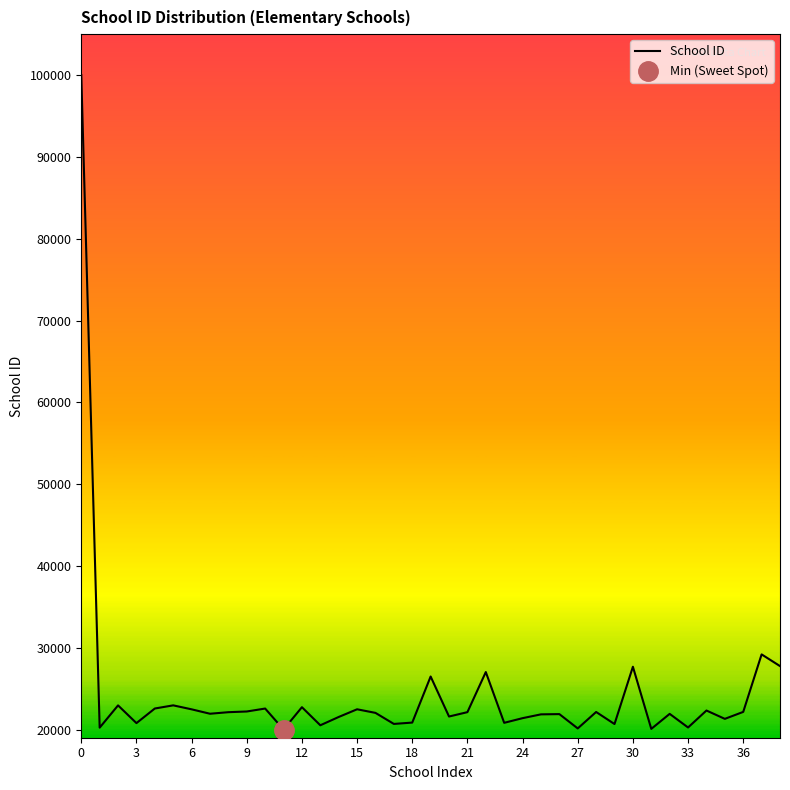

Read the value at 21, to the nearest 50.

21950